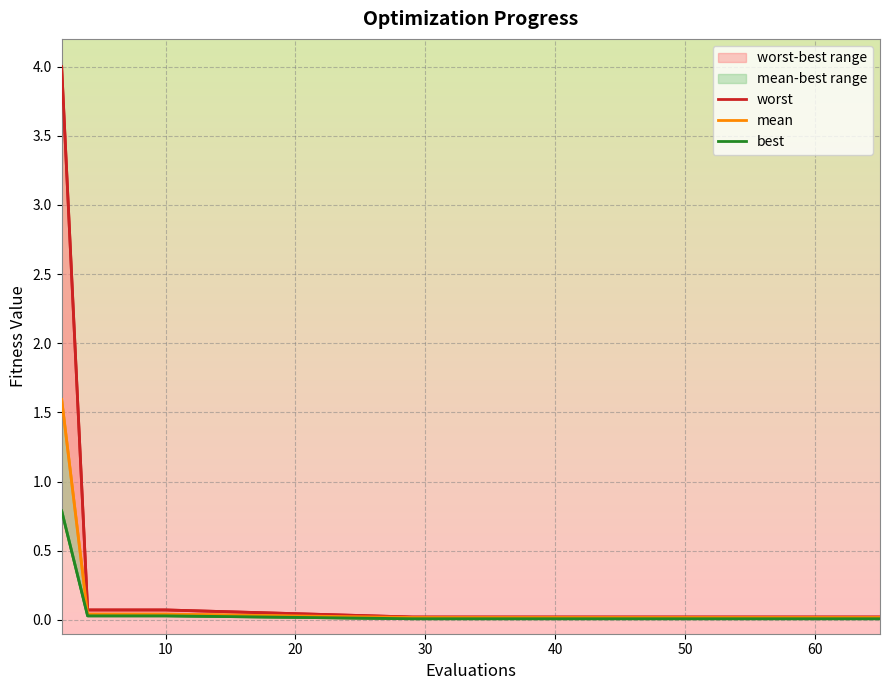

True or false: worst and mean cross at least once.

False